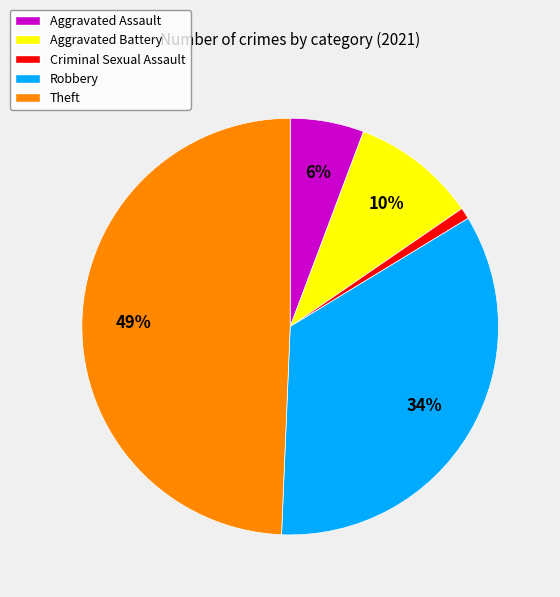

Does any single category account for the majority?

No